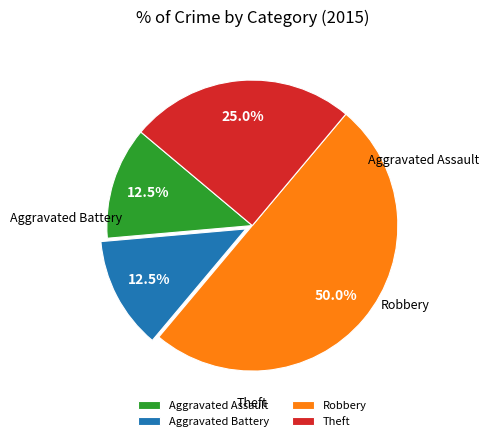

Count the number of slices in the pie.

4